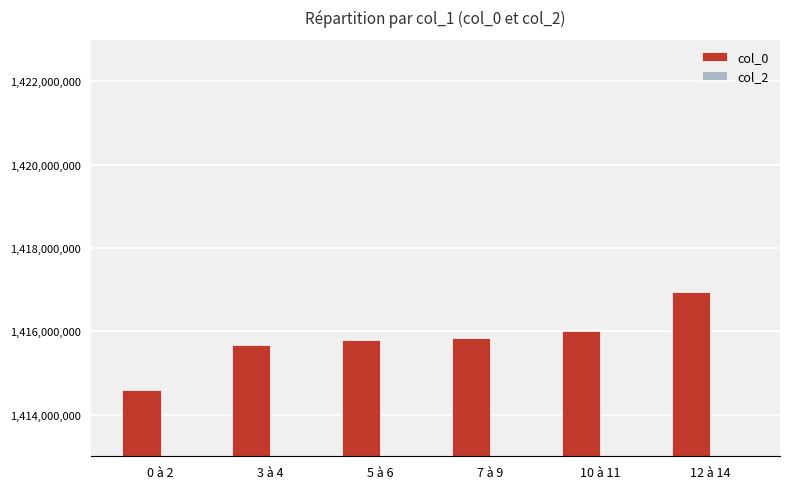

At which category does the chart reach its peak across all series?

12 à 14